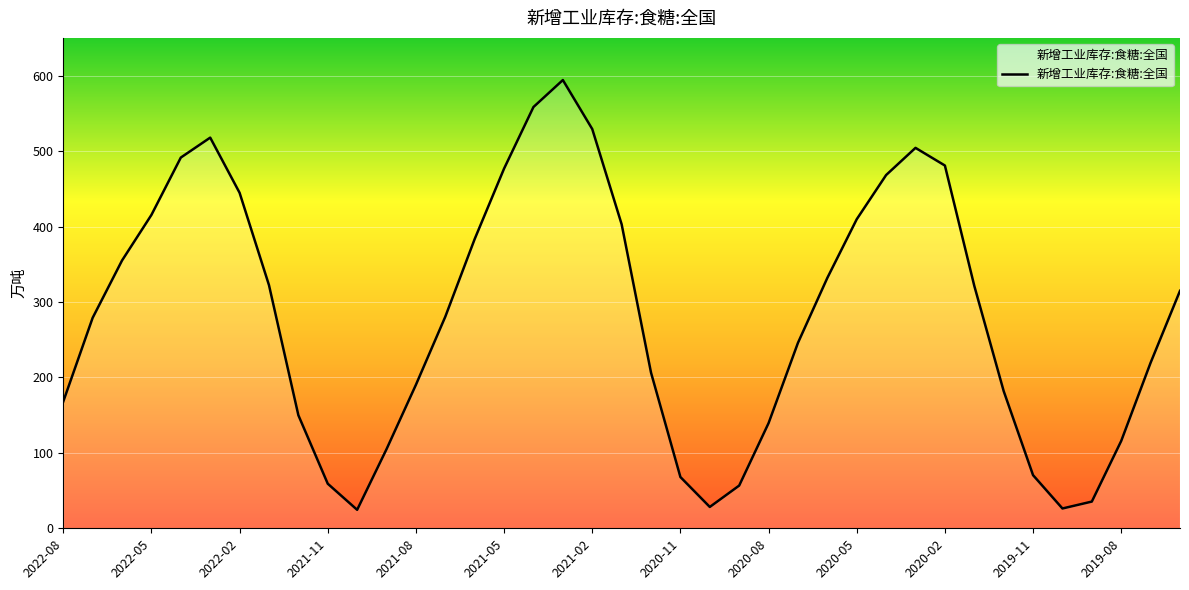

What is the maximum value shown in the chart?

594.1